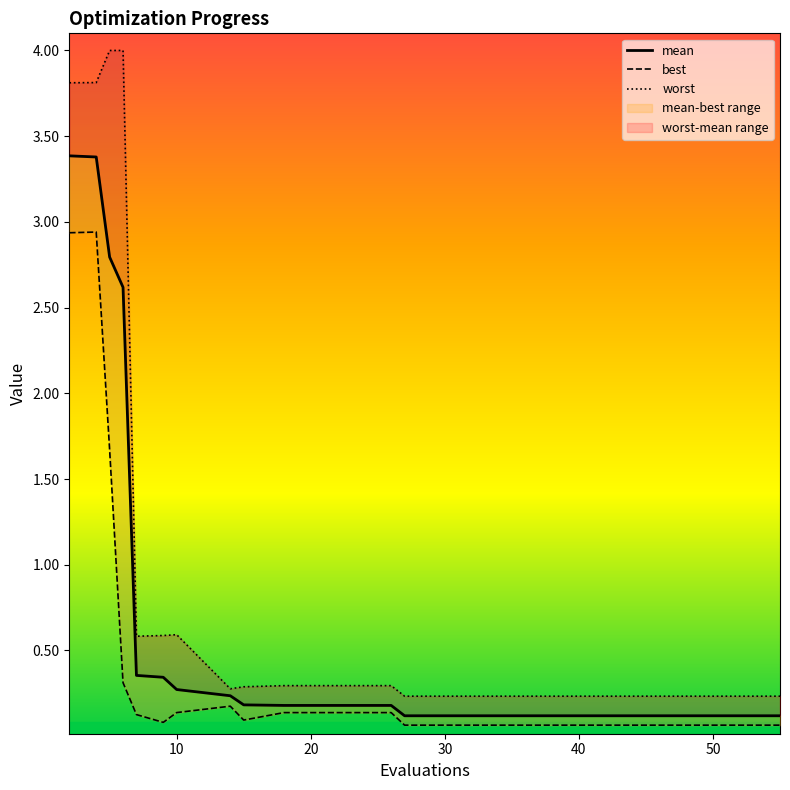

How many lines are shown in the chart?

3